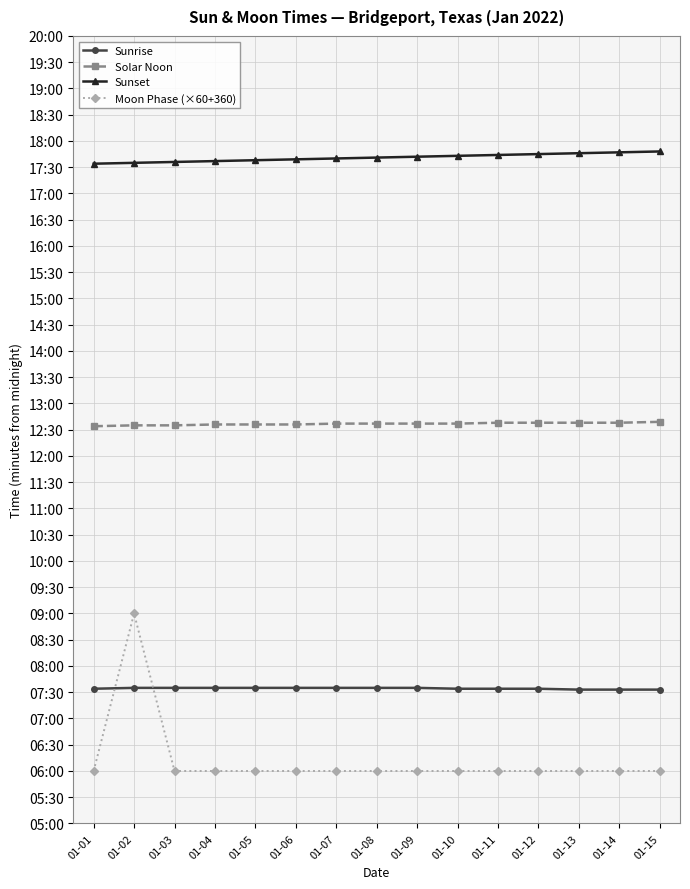

Reading left to right, extract all data points from this chart.

Sunrise: 454	455	455	455	455	455	455	455	455	454	454	454	453	453	453
Solar Noon: 754	755	755	756	756	756	757	757	757	757	758	758	758	758	759
Sunset: 1054	1055	1056	1057	1058	1059	1060	1061	1062	1063	1064	1065	1066	1067	1068
Moon Phase (×60+360): 360	540	360	360	360	360	360	360	360	360	360	360	360	360	360